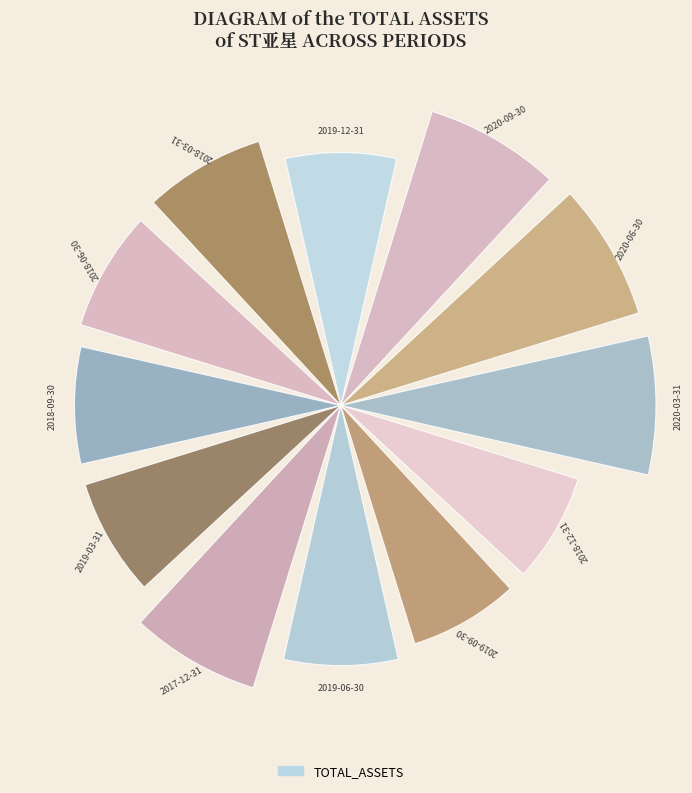

To the nearest percent, what is the average slice percentage?

8%